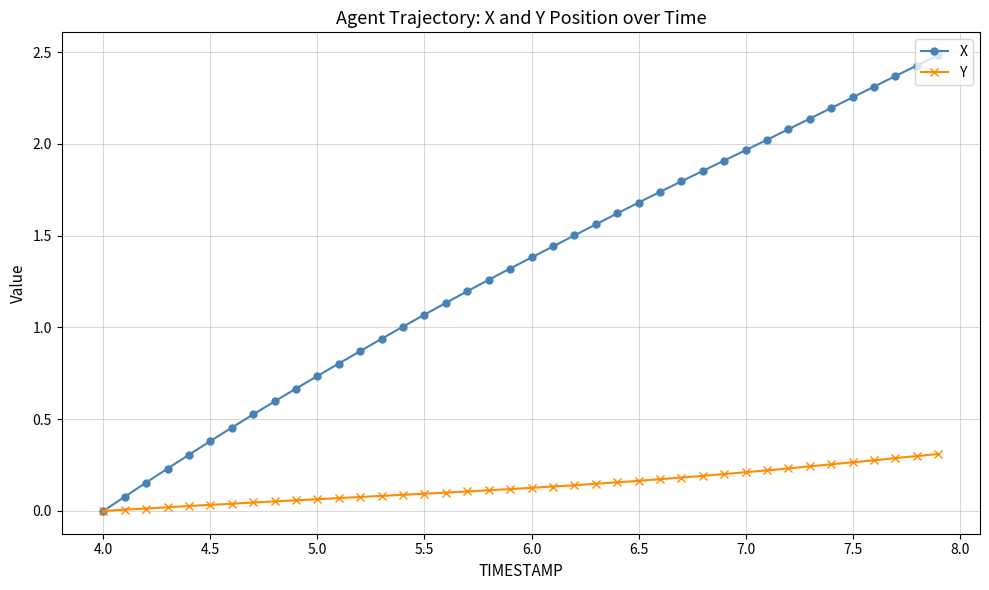

What are all the series names shown in the legend?

X, Y